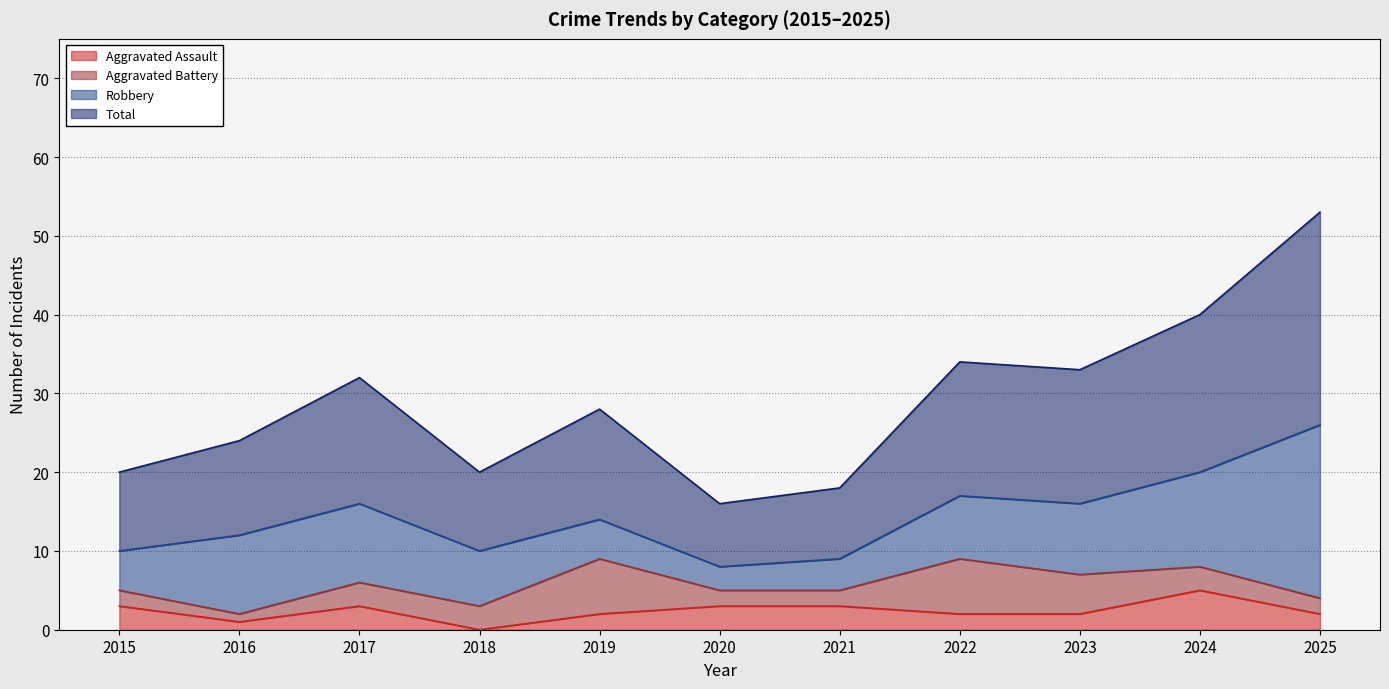

Is it true that Total equals 33 at 2023?

True